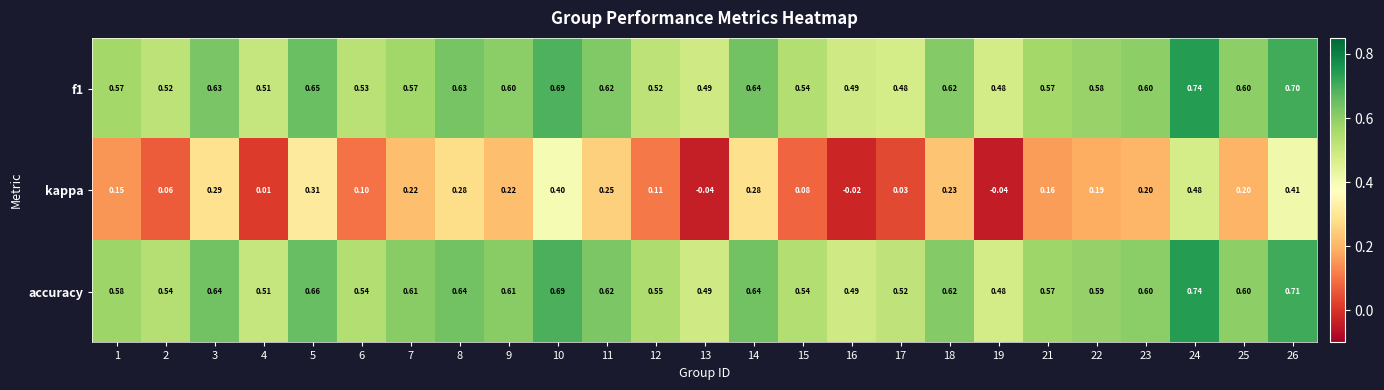

Which series has the largest range (max minus min)?

kappa